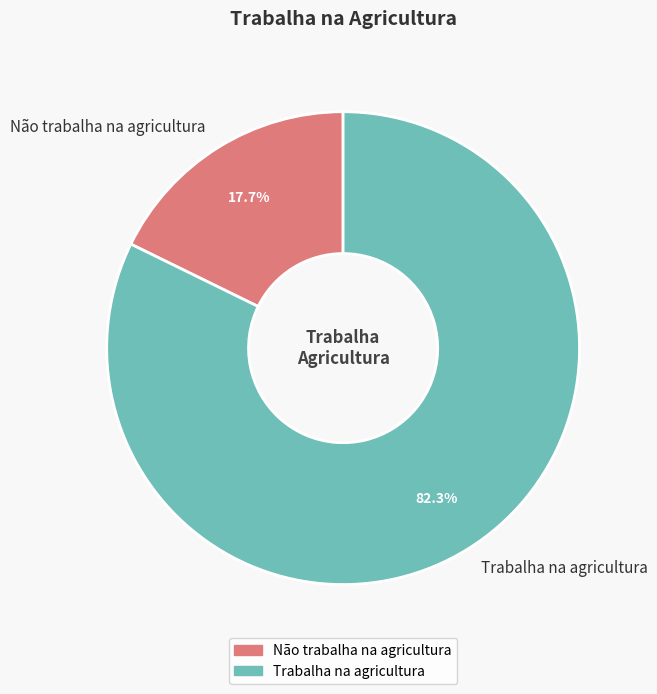

Which slice is the smallest?

Não trabalha na agricultura